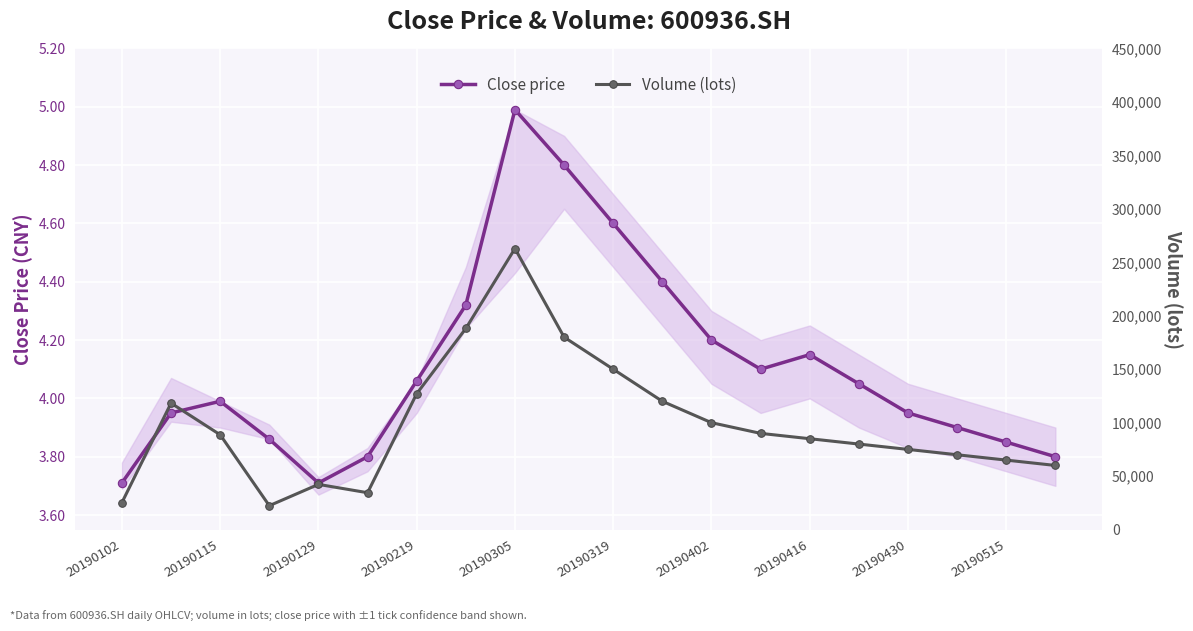

What is the maximum value for Close price?

5.0